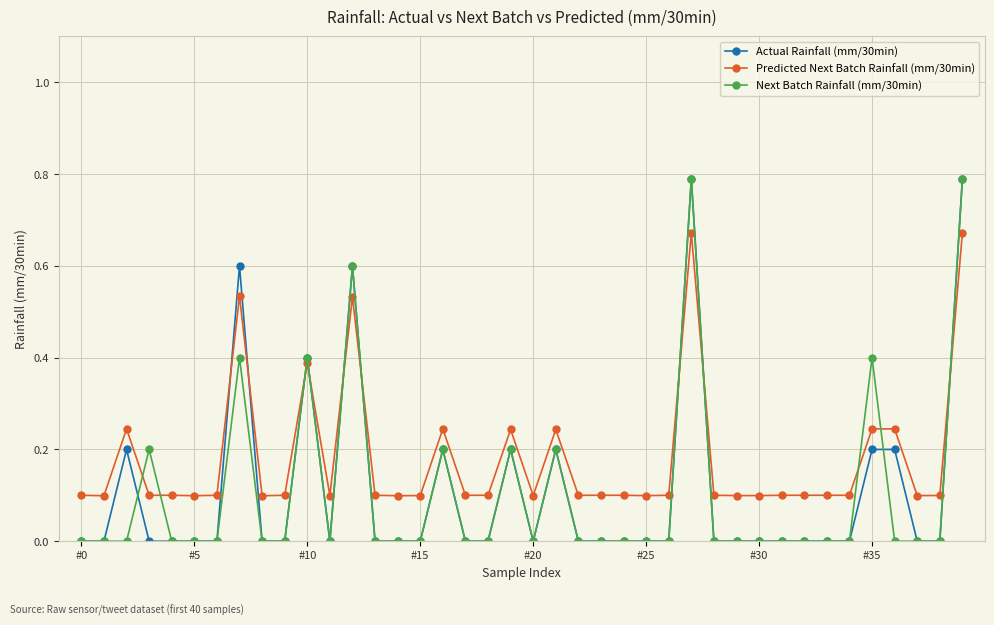

What is the value of the Predicted Next Batch Rainfall (mm/30min) point at the 15th from the left?

0.1